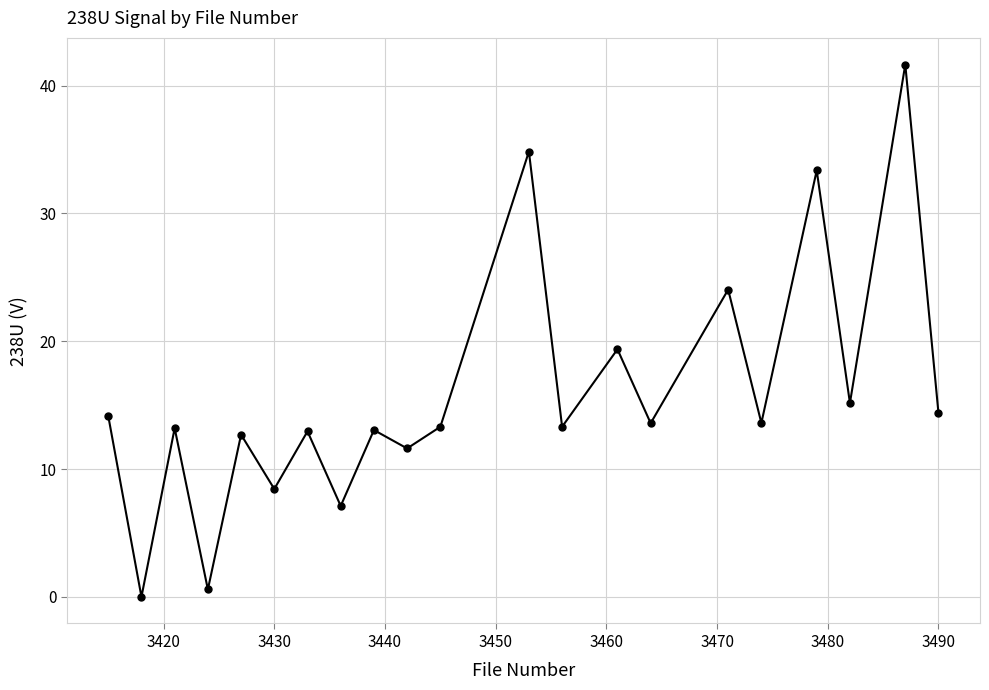

What is the maximum value shown in the chart?

41.7